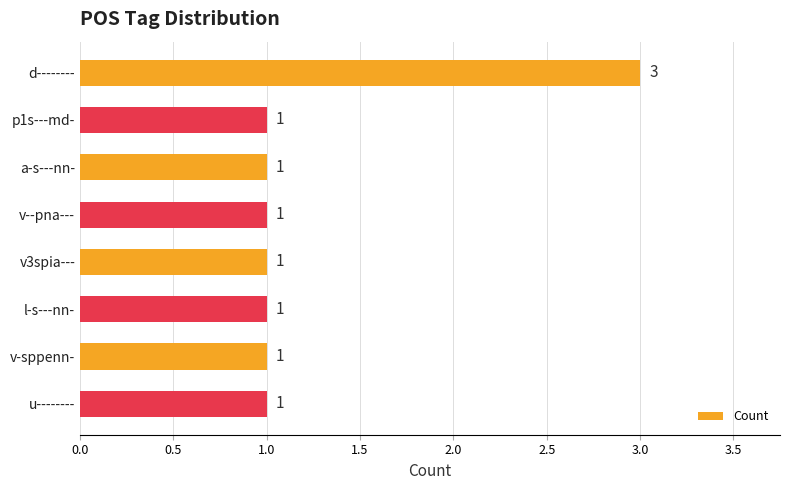

The value at d-------- is 4. True or false?

False